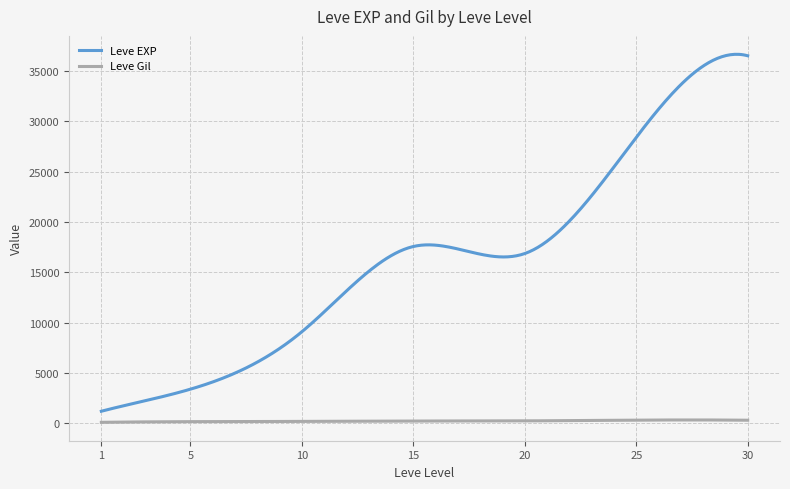

In Leve Gil, how many points are higher than both neighbors (excluding endpoints)?

1